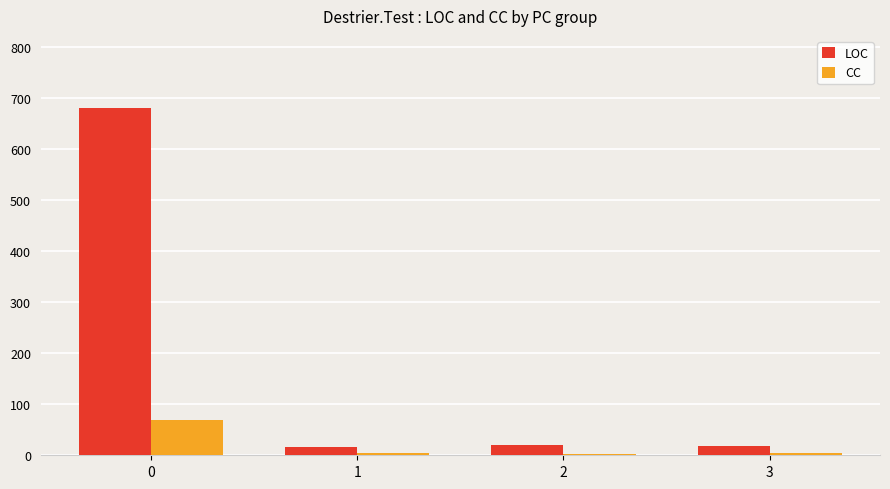

List the series in order of their overall mean, lowest first.

CC, LOC